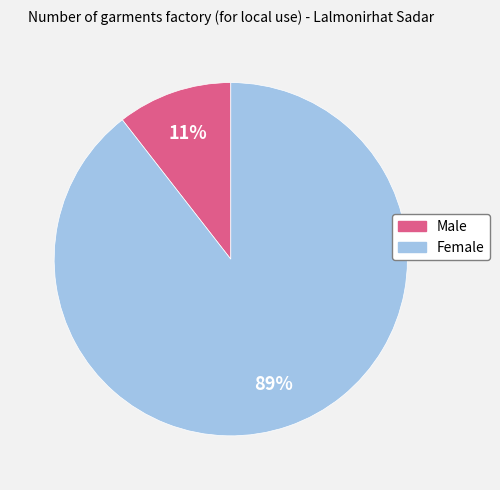

How many slices are in this pie chart?

2